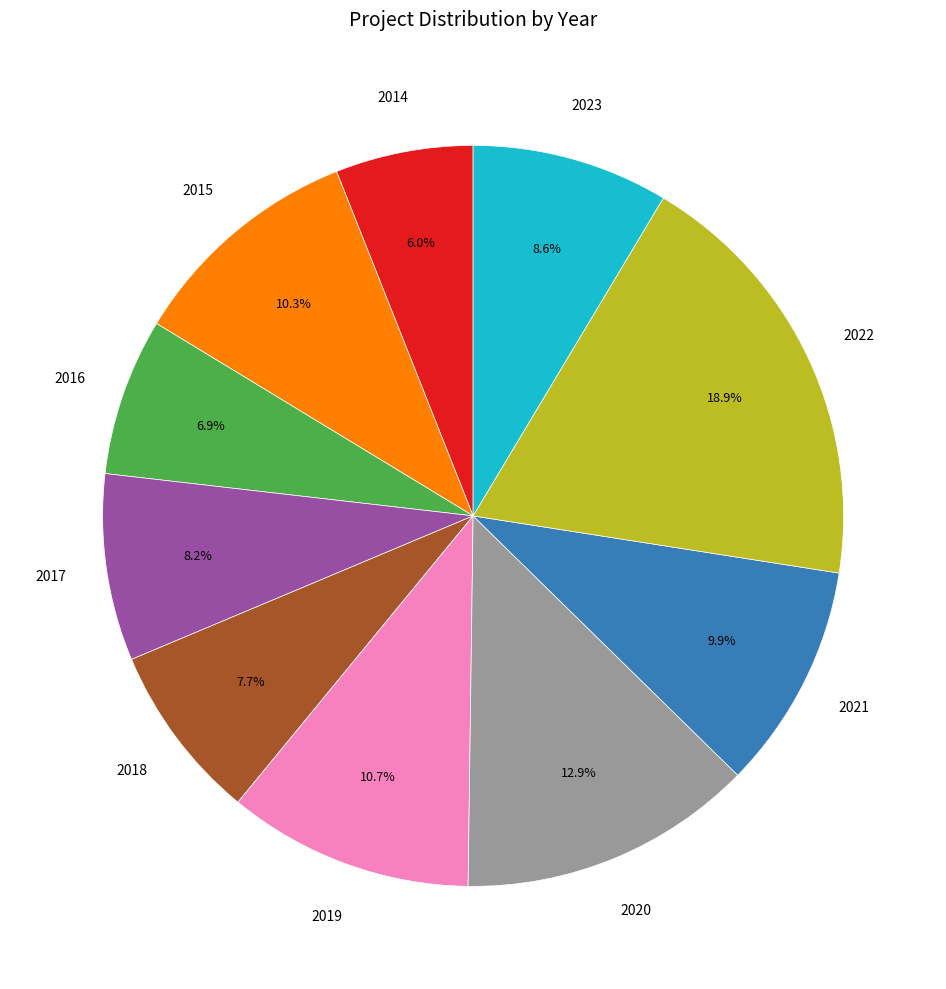

Is there a majority slice in this chart?

No